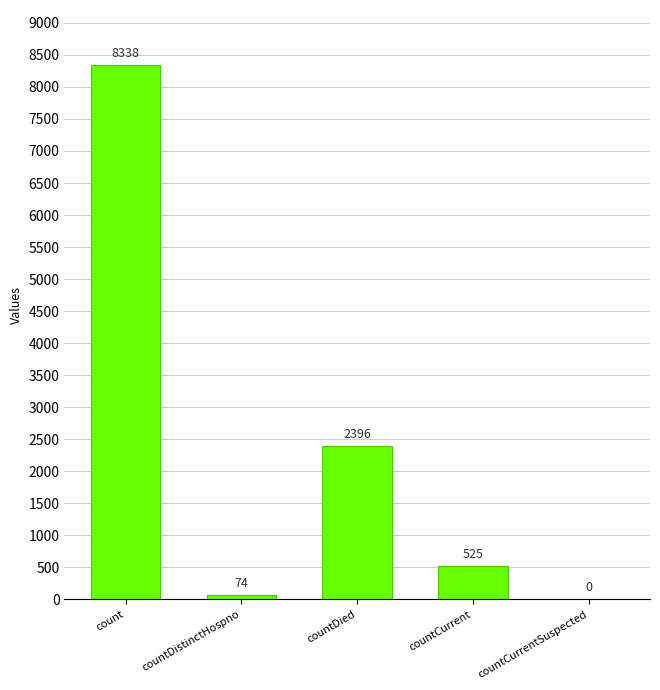

What is the sum of all values?

11333